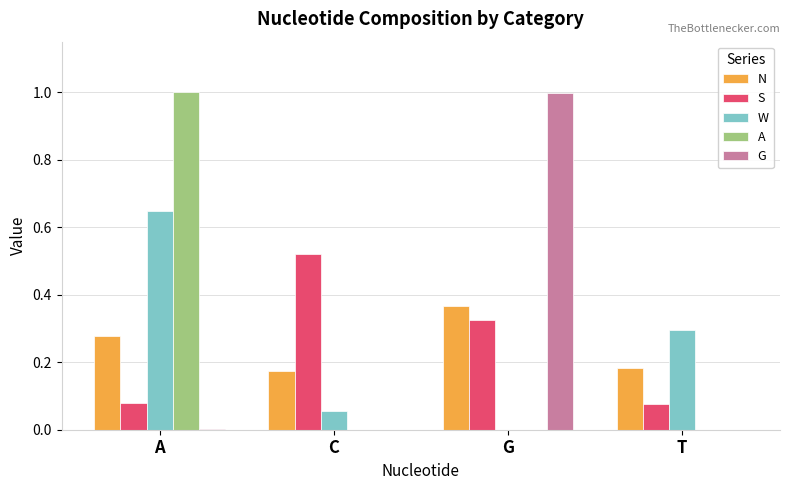

Are the bars horizontal?

No